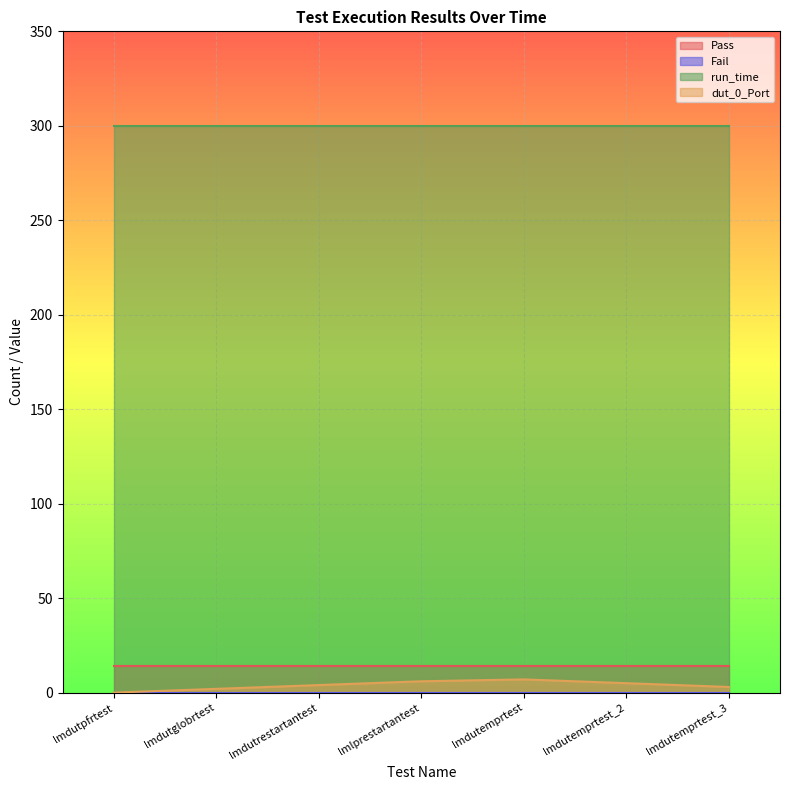

What are all the series names shown in the legend?

Pass, Fail, run_time, dut_0_Port